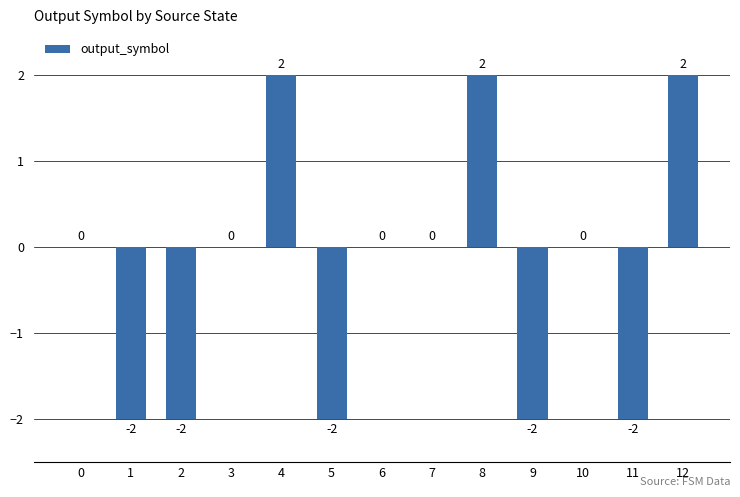

Is it true that the value at 9 is -2?

True